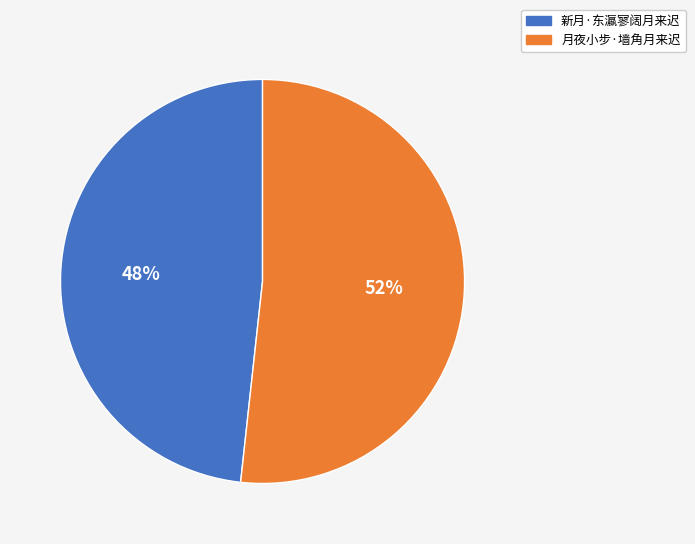

Does 月夜小步·墙角月来迟 account for over 50% of the chart?

Yes